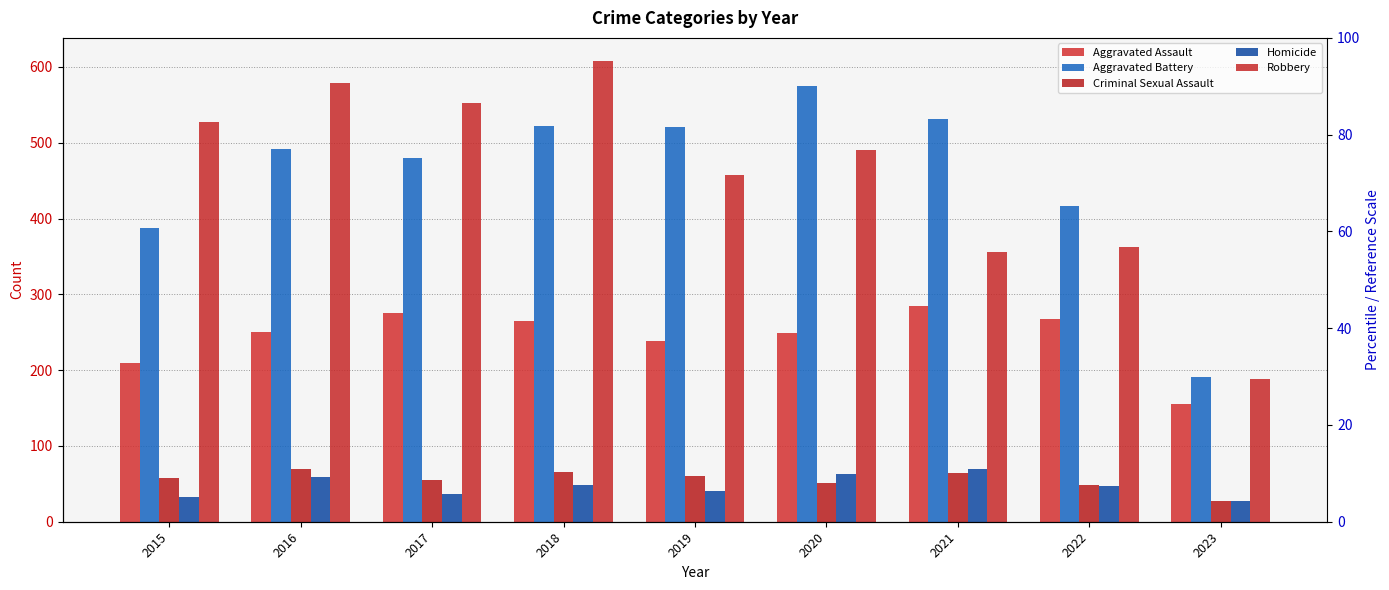

Is the value of Homicide at 2016 greater than the value of Aggravated Assault at 2021?

No